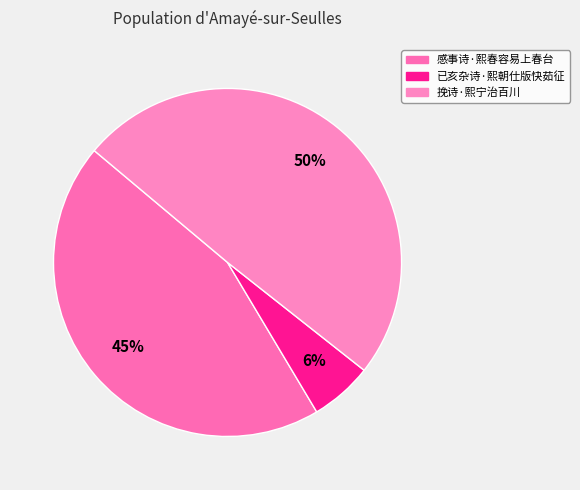

How many segments does this pie chart have?

3